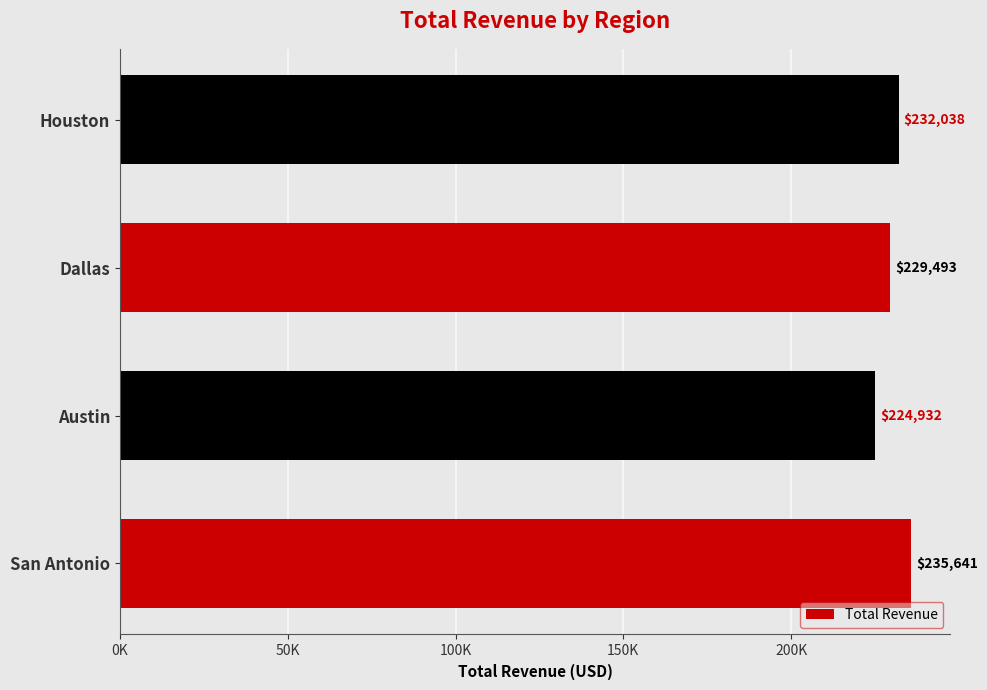

Are the bars horizontal?

Yes